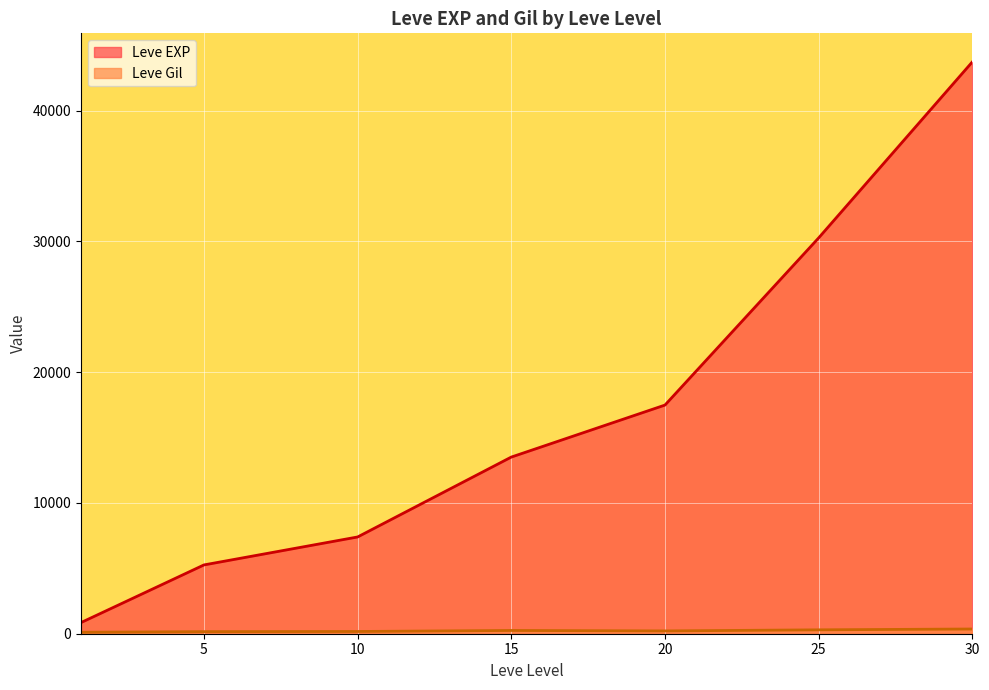

Which series has the widest spread of values?

Leve EXP